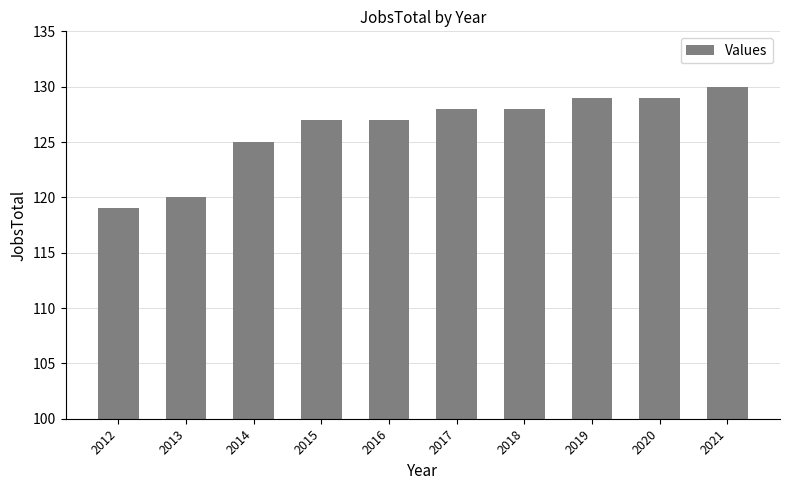

What is the change in value from 2013 to 2021?

+10